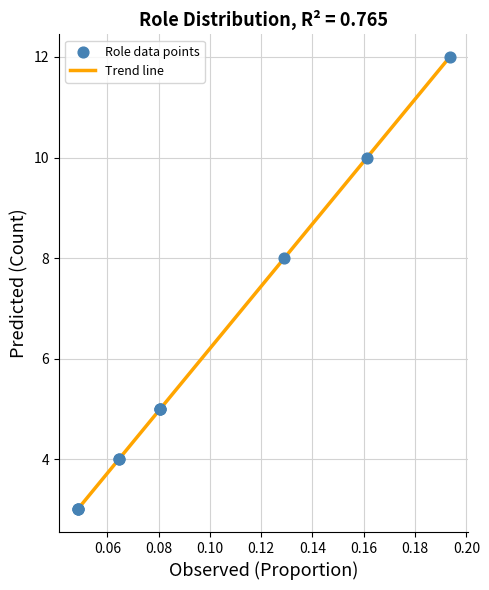

What is the difference between the maximum and minimum values?

9.0